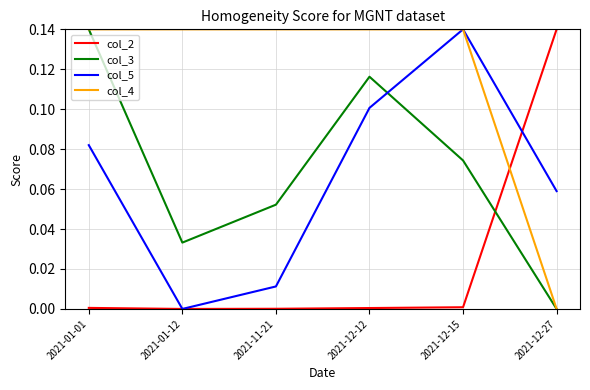

What position from the left is 2021-01-12?

2